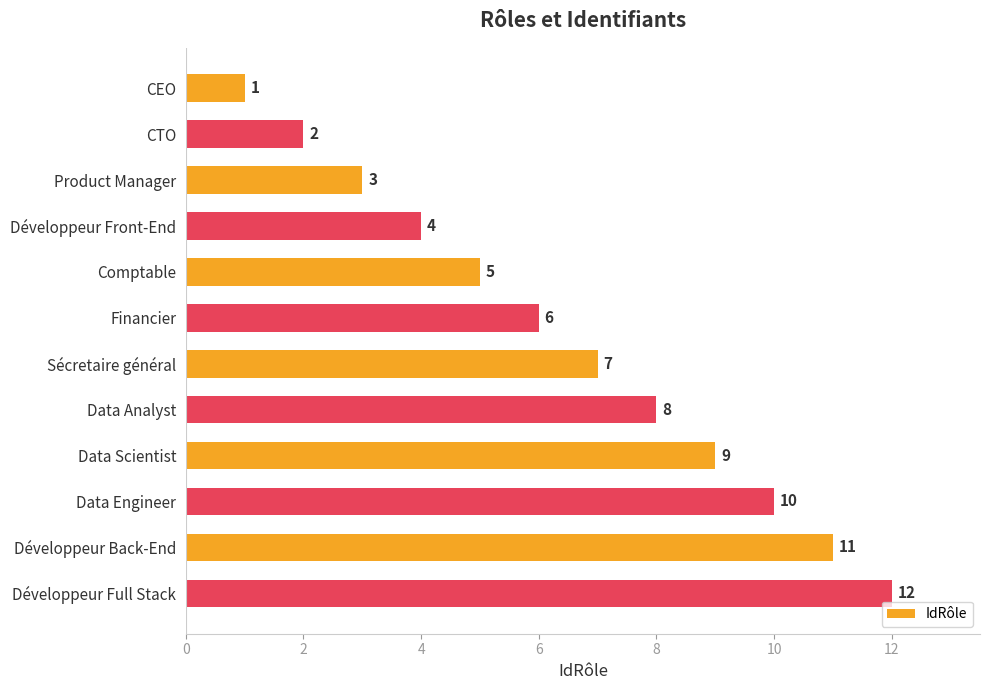

How many series are shown in this chart?

1